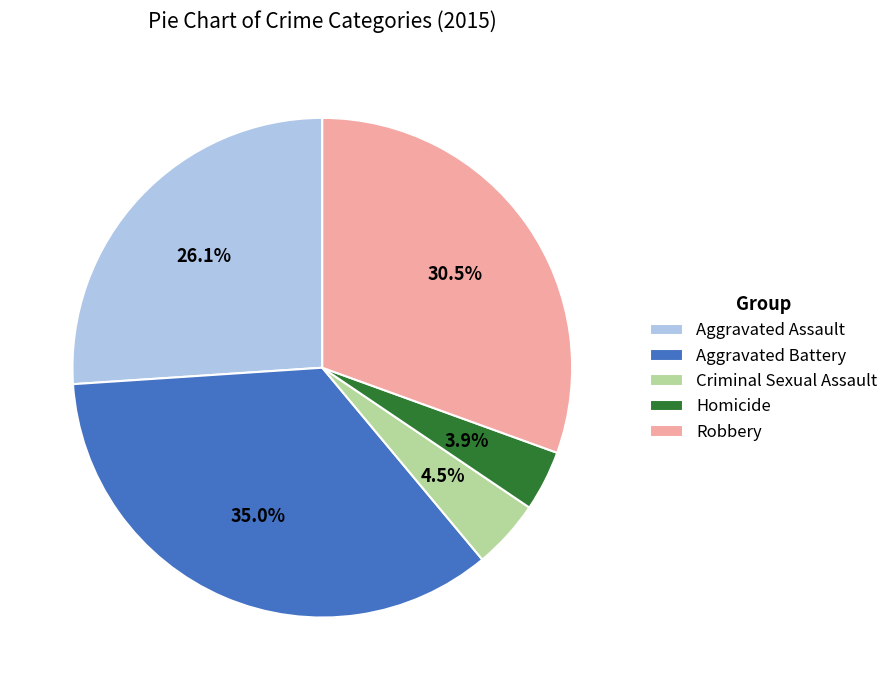

What is the largest slice in the pie chart?

Aggravated Battery